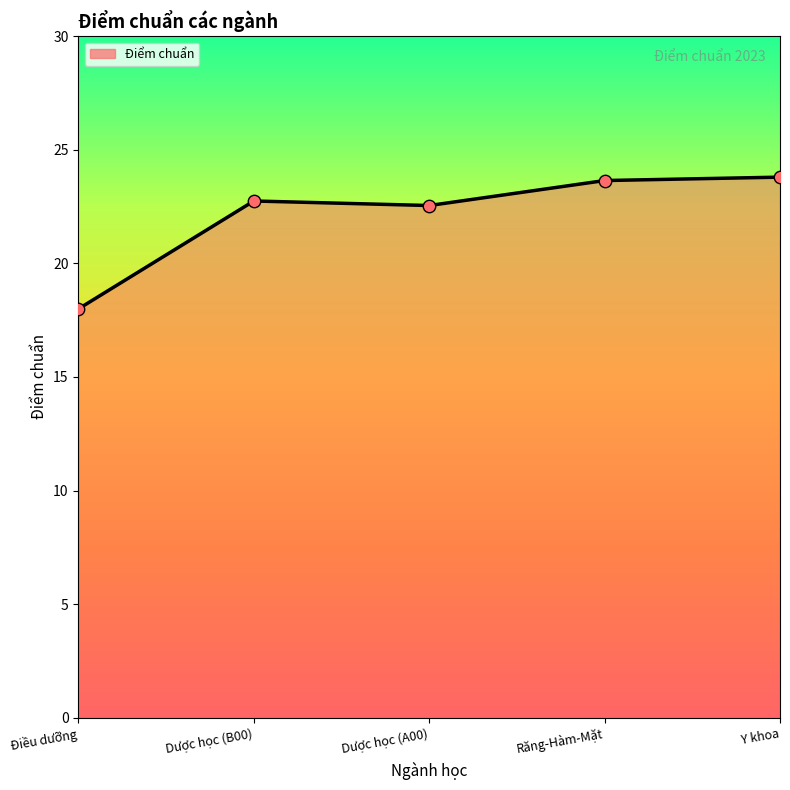

What is the ratio of the value at Dược học (A00) to the value at Dược học (B00)?

1.0